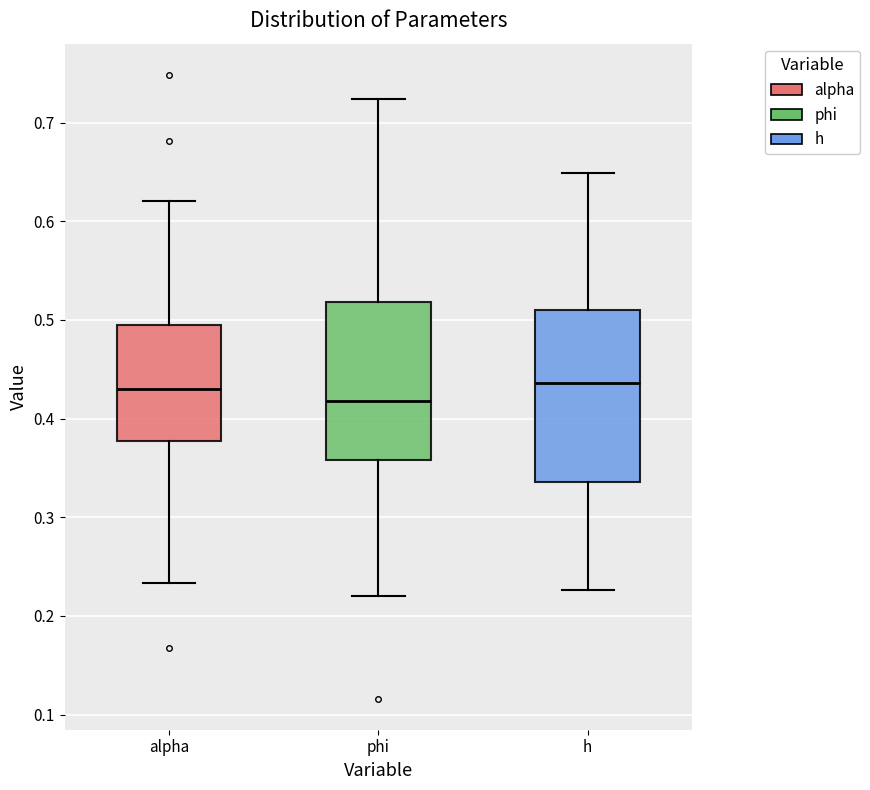

Comparing the boxes themselves (not the whiskers), which one is the tallest?

h